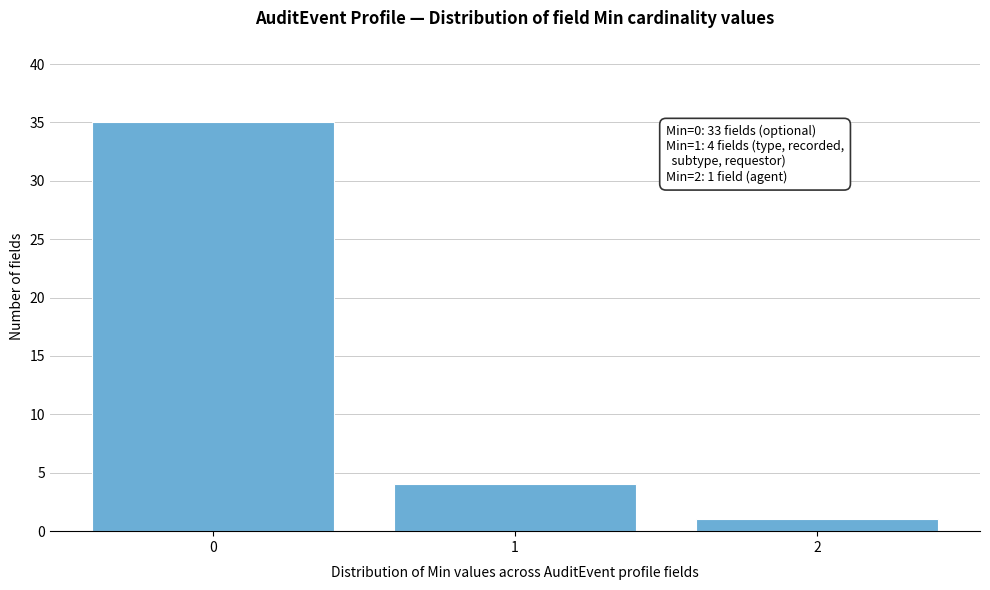

Reading left to right, transcribe all the data shown in this chart.

35	4	1